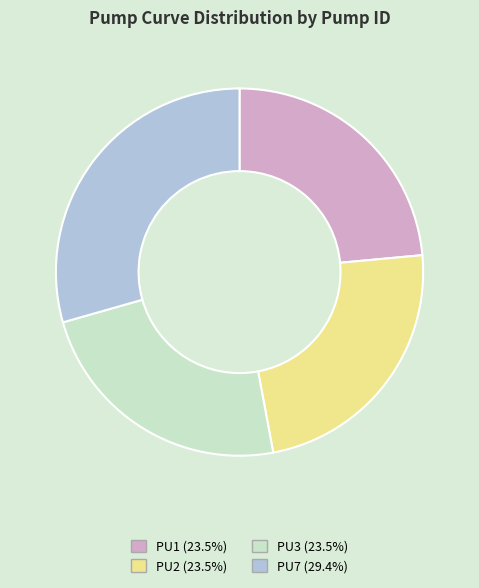

Is there a majority slice in this chart?

No